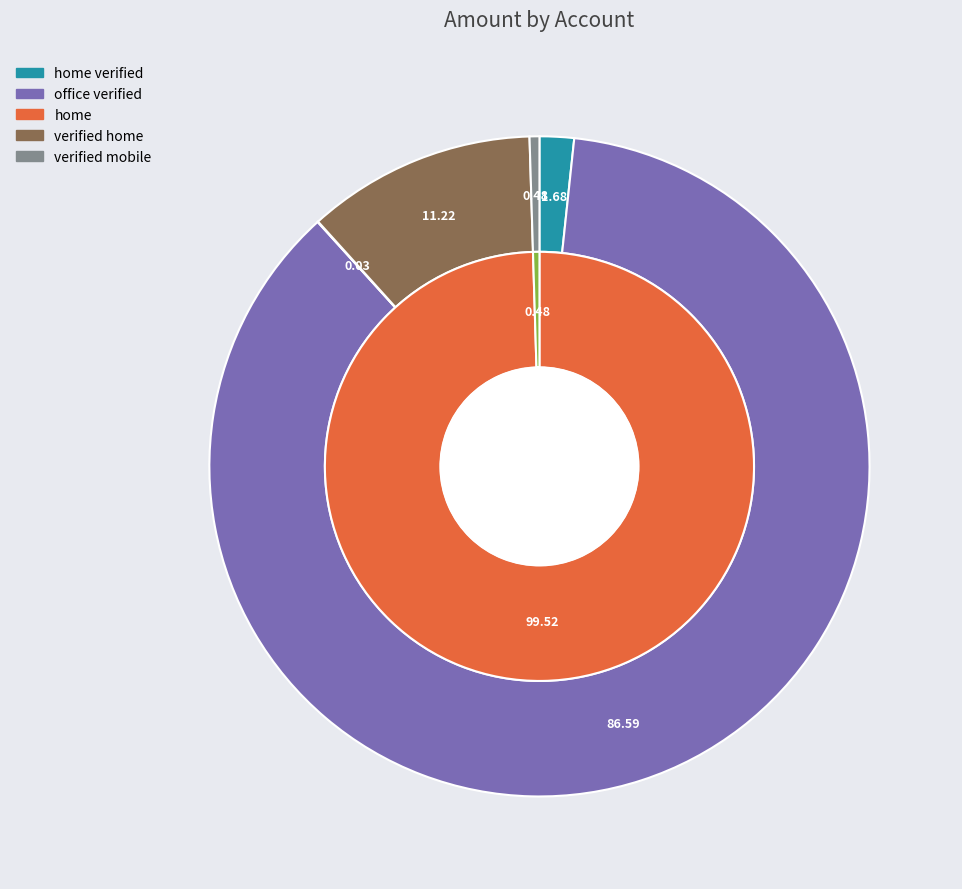

Which category accounts for the majority?

office verified